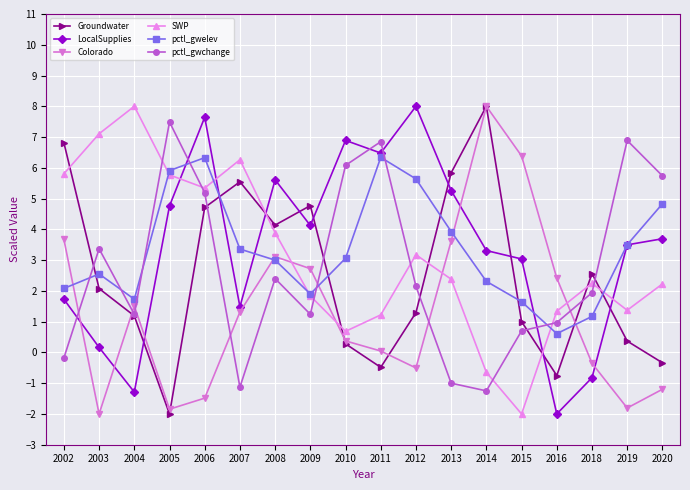

What is the spread (max minus min) of values at 2011?

7.3